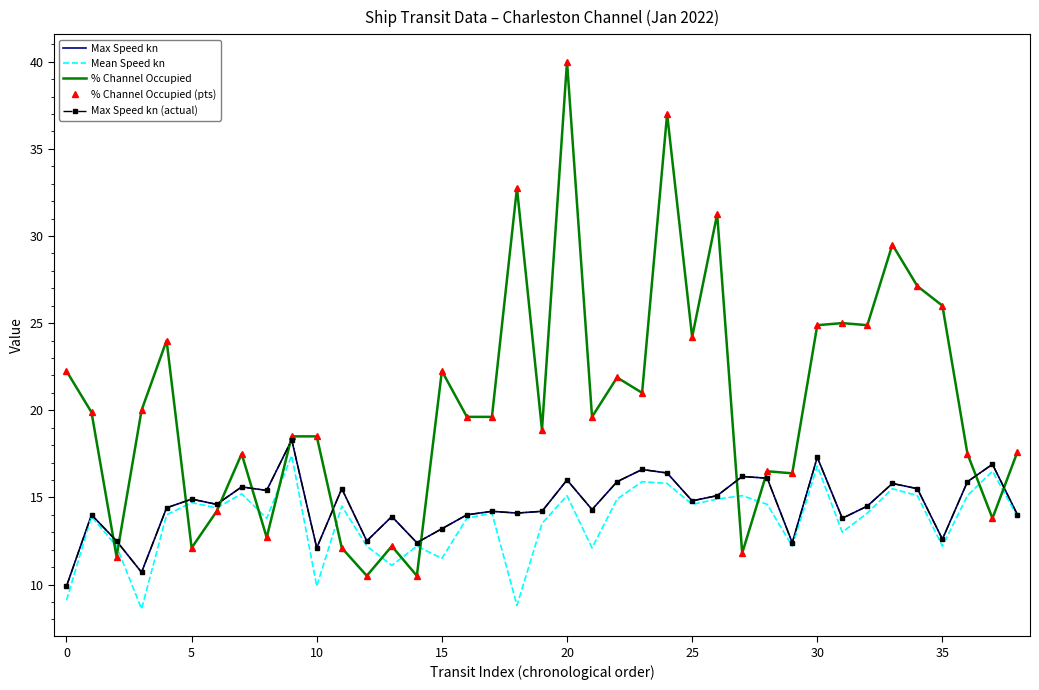

How many interior local peaks does the Mean Speed kn series have?

13